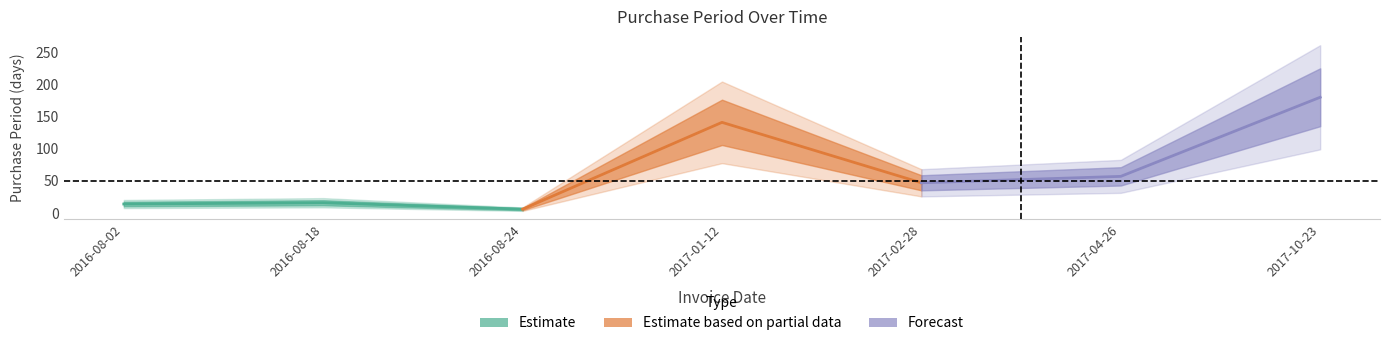

The value of Estimate based on partial data at 2016-08-24 is 74. True or false?

False